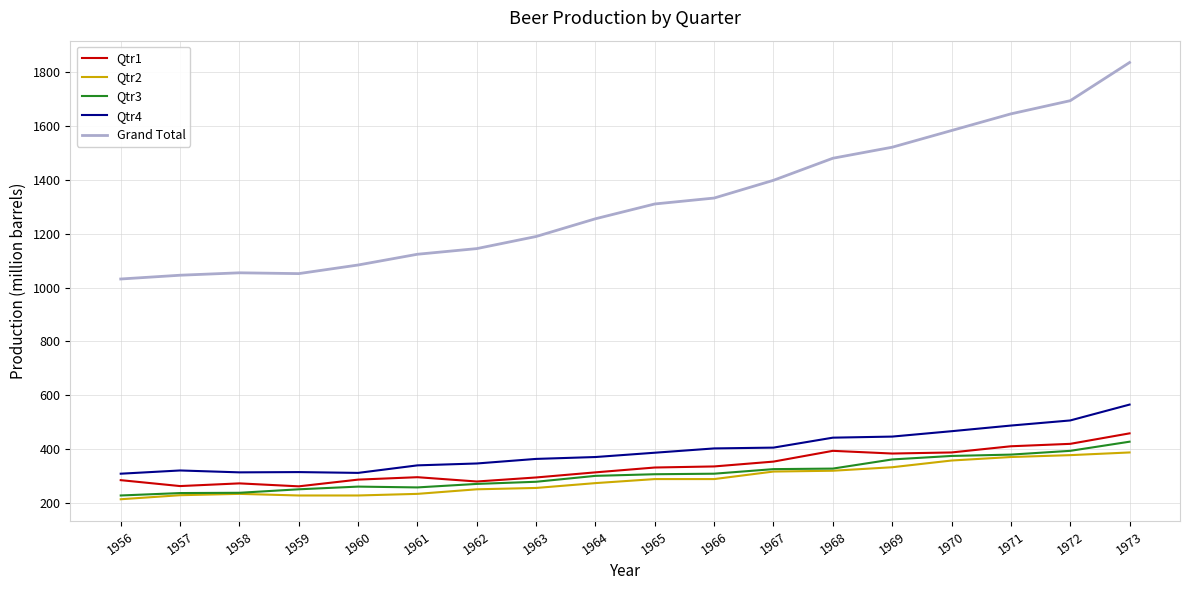

What is the greatest value displayed?

1837